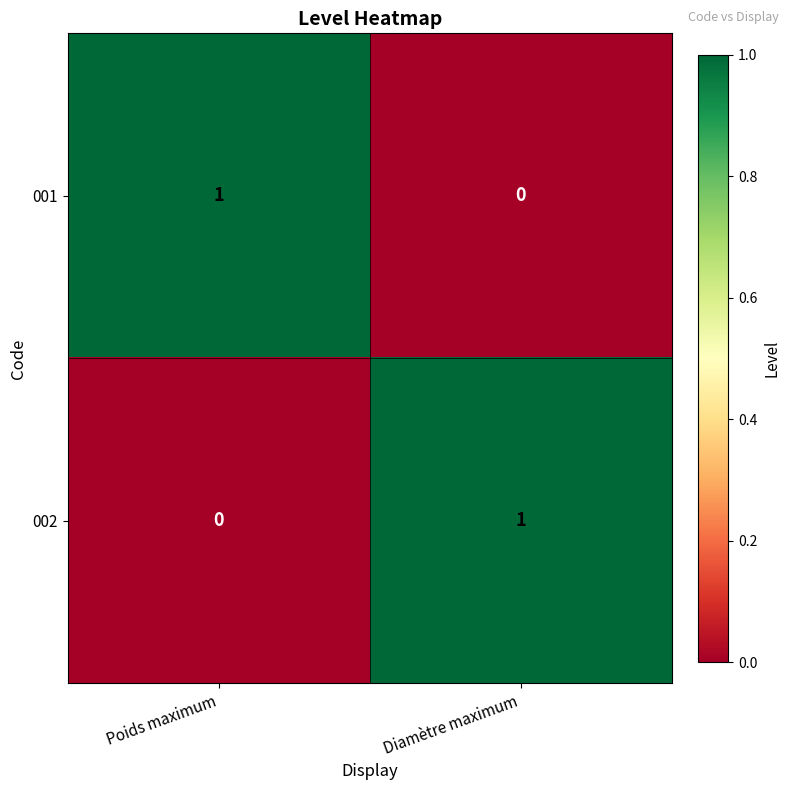

Rank the categories by 001 value from highest to lowest.

Poids maximum, Diamètre maximum